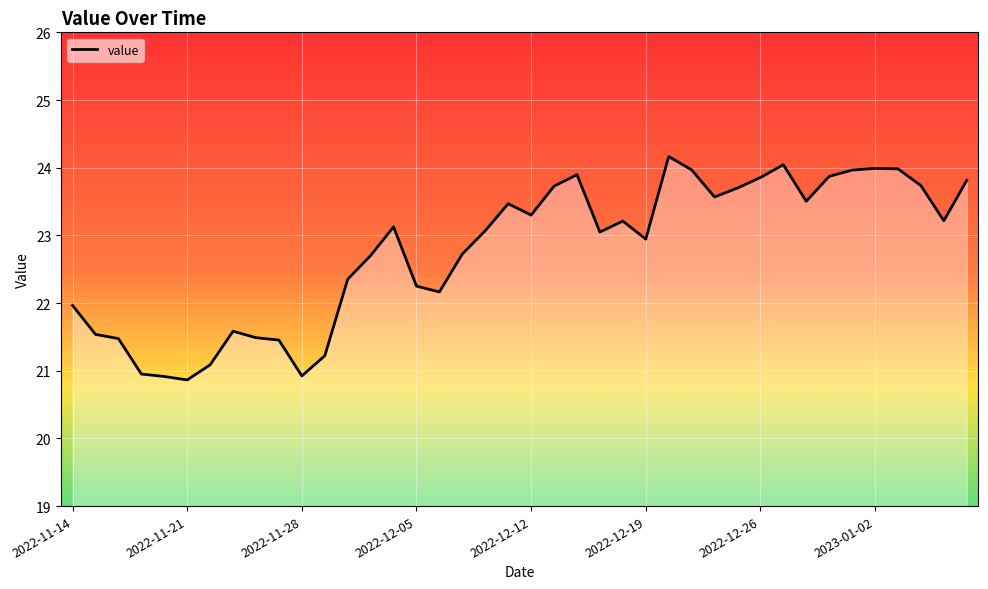

What is the difference between the maximum and minimum values?

3.3